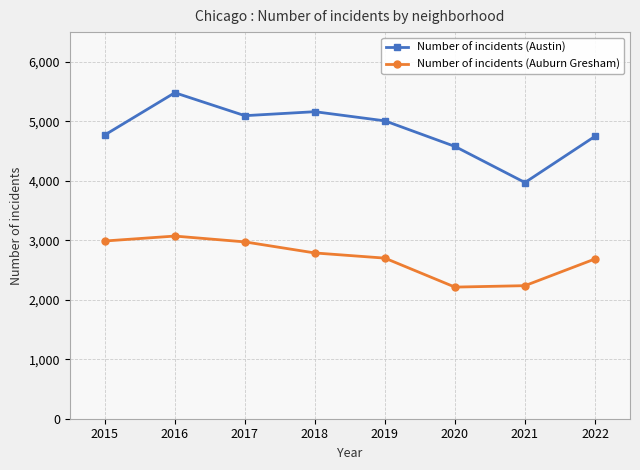

Is this an area chart (filled region under the line)?

No